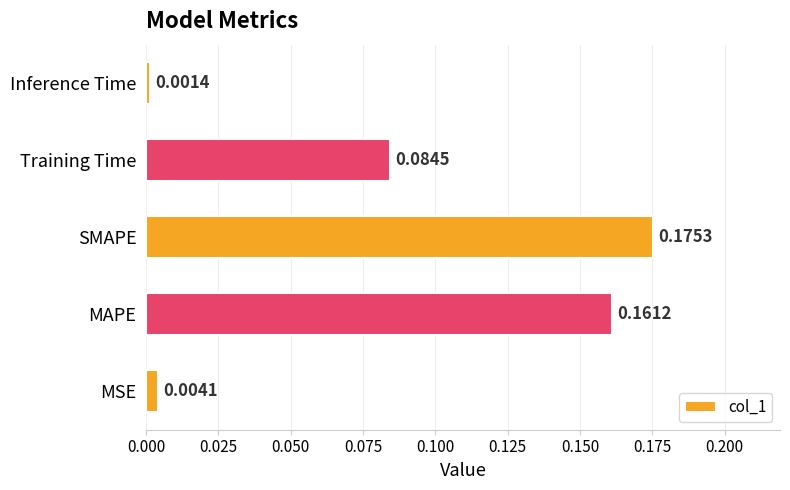

Rank the categories by value from lowest to highest.

Inference Time, MSE, Training Time, MAPE, SMAPE